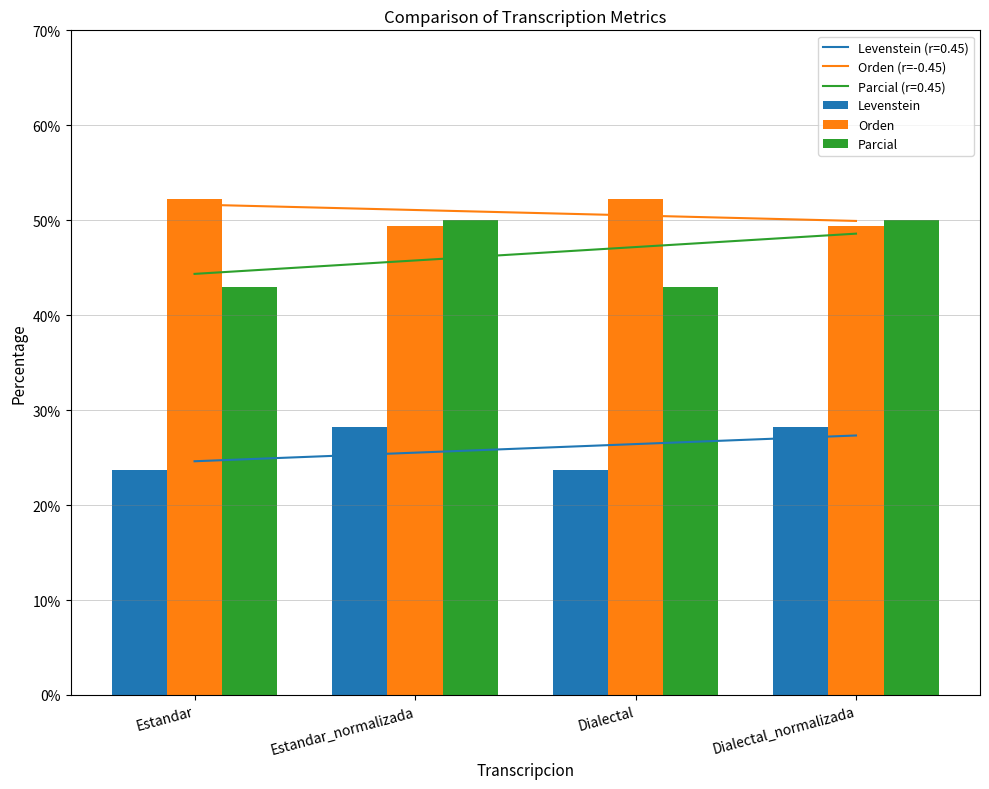

What is the difference between the Orden (r=-0.45) values at Dialectal_normalizada and Estandar?

1.7